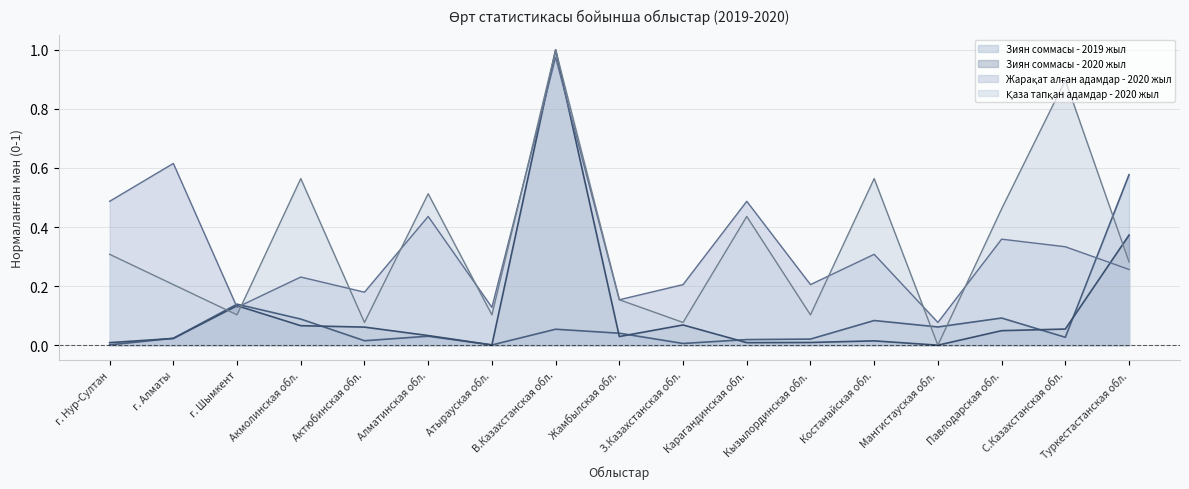

What is the difference between the Қаза тапқан адамдар - 2020 жыл values at Карагандинская обл. and г. Алматы?

0.2